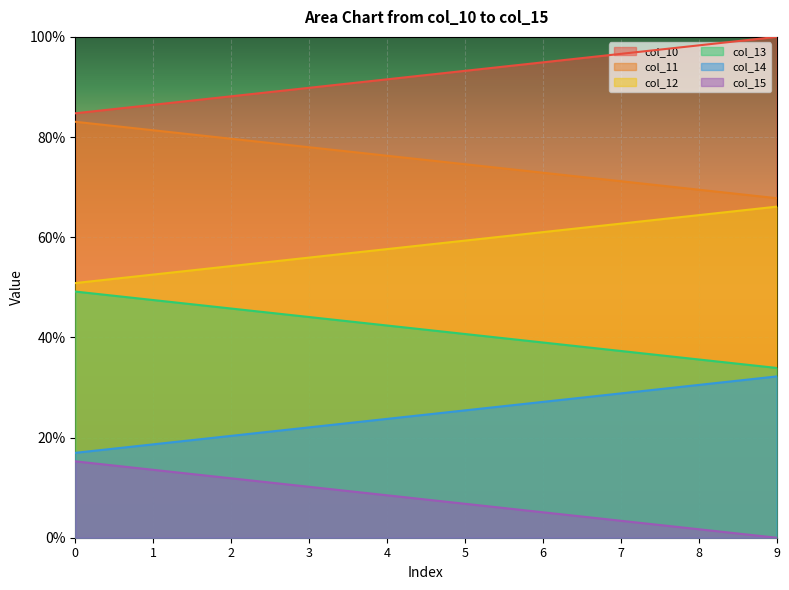

True or false: col_12 and col_11 intersect in this chart.

False